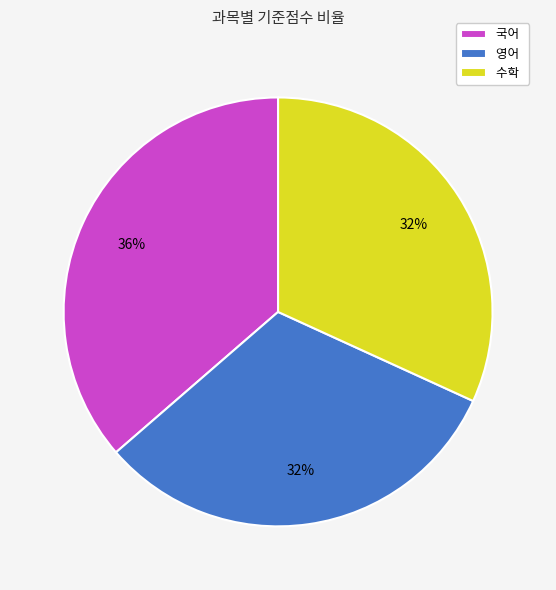

True or false: 영어 accounts for 38% of the total.

False